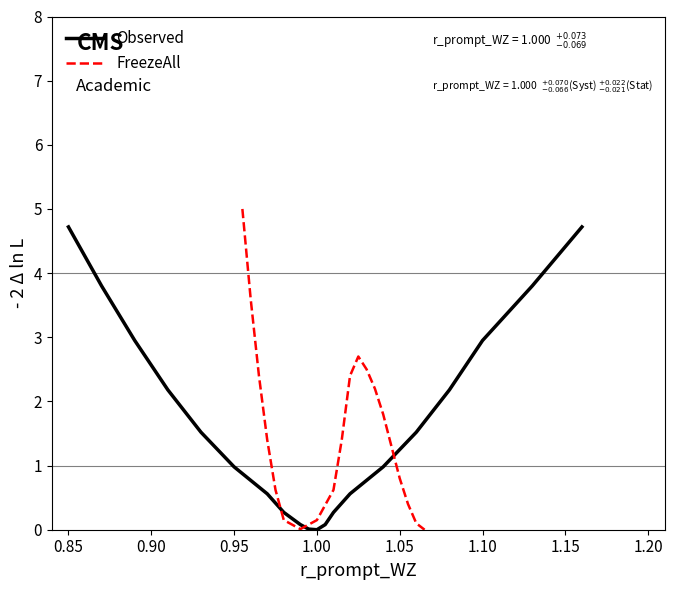

How many lines are shown in the chart?

2